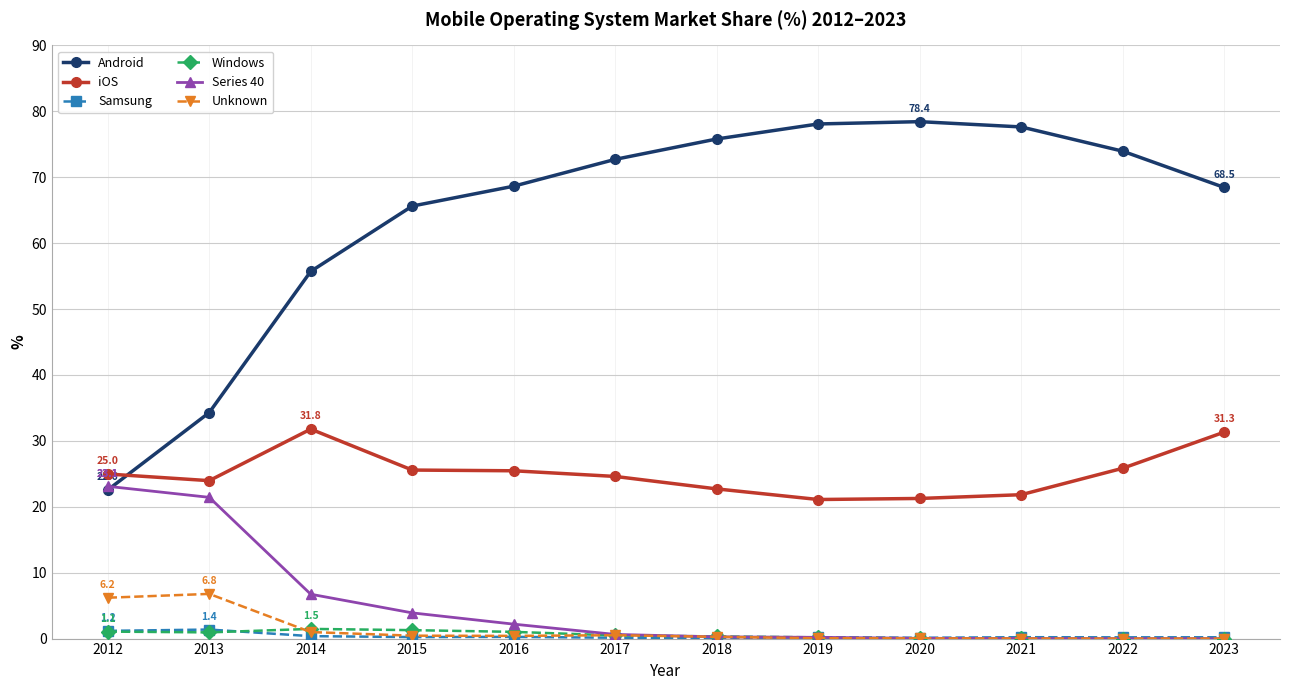

What is the difference between the iOS values at 2019 and 2013?

2.9